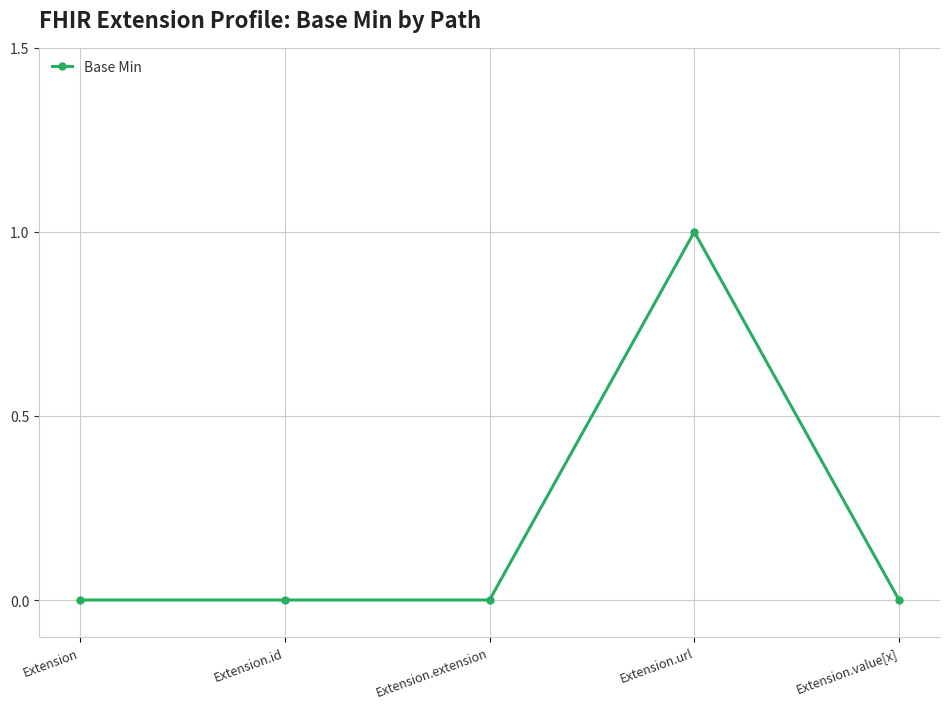

How many values are between 0 and 1?

5